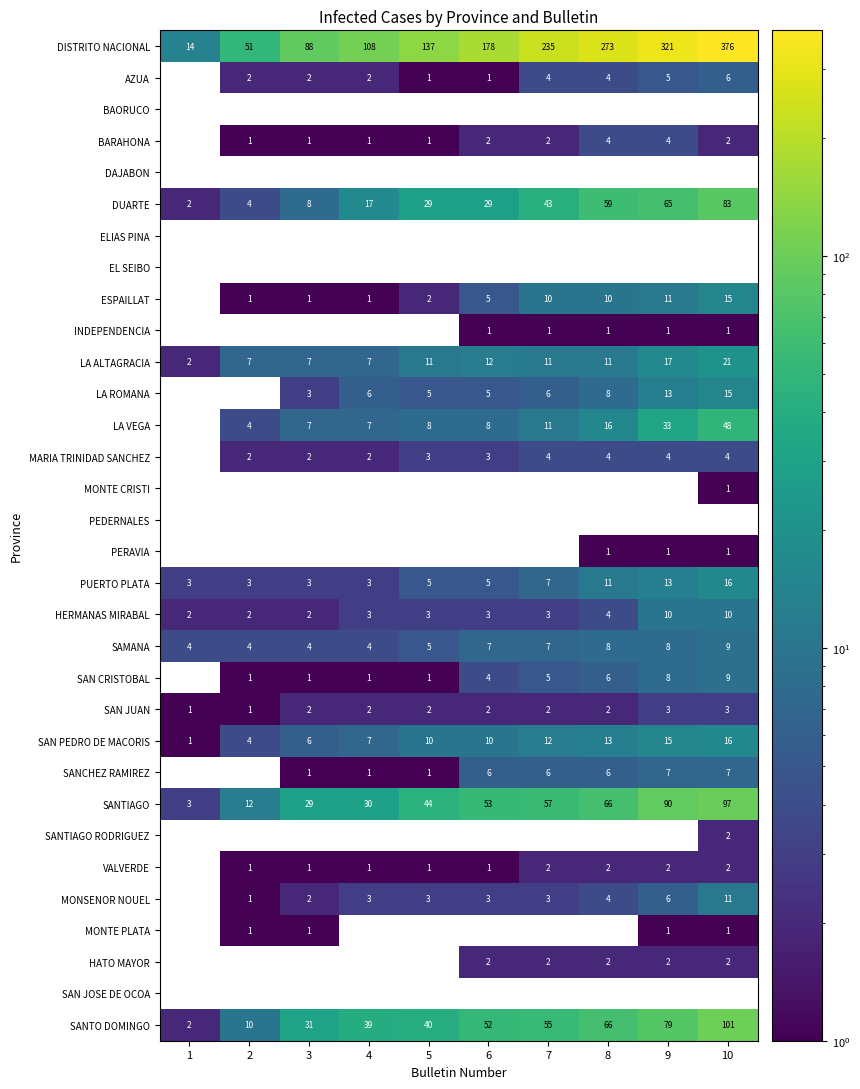

True or false: SAN PEDRO DE MACORIS has a value of 23 at 8.

False